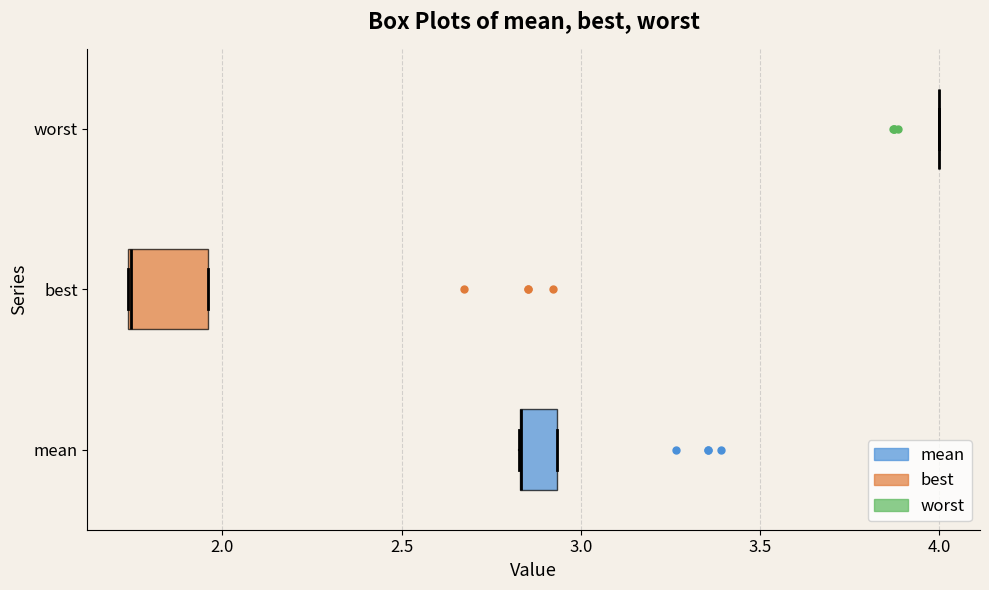

Where is the right edge of the box for mean on the x-axis? The values are not printed on the chart, so give them approximately, as read against the axis.

2.95